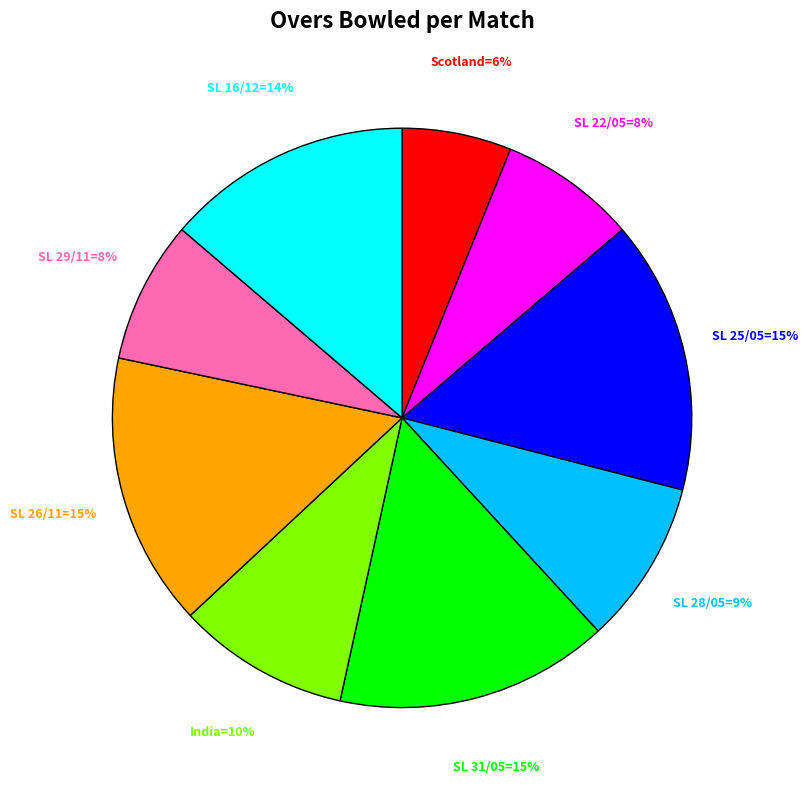

Is there a majority slice in this chart?

No